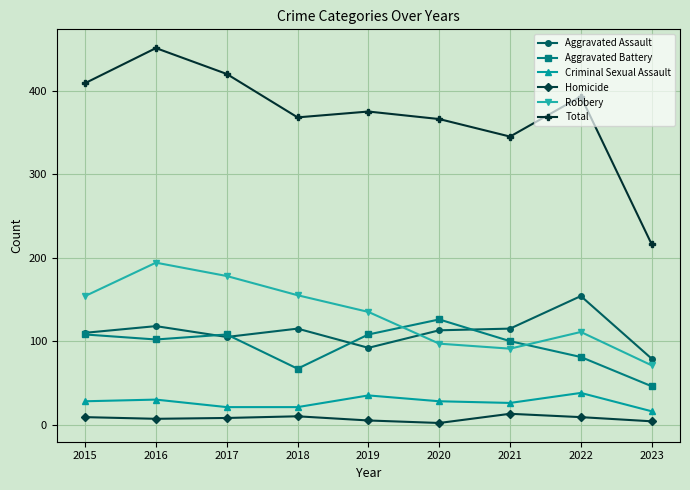

Count the number of categories in the chart.

9